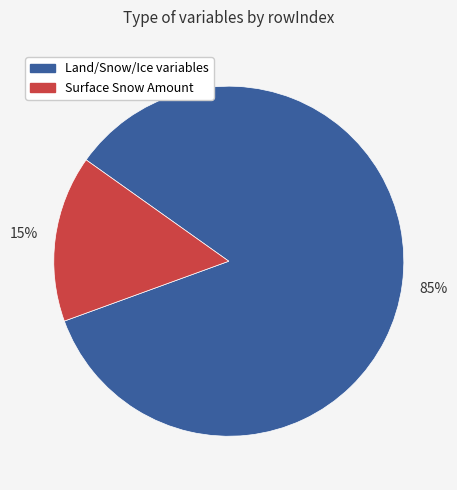

How many segments does this pie chart have?

2